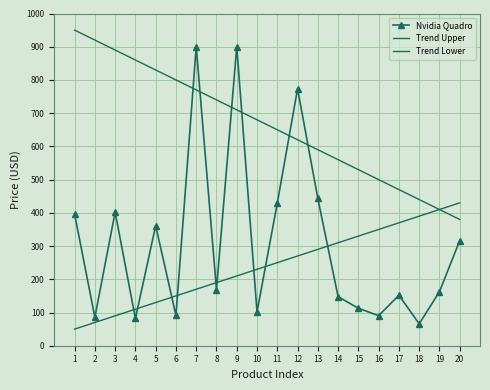

Rank the series by their maximum value, from lowest to highest.

Trend Lower, Nvidia Quadro, Trend Upper